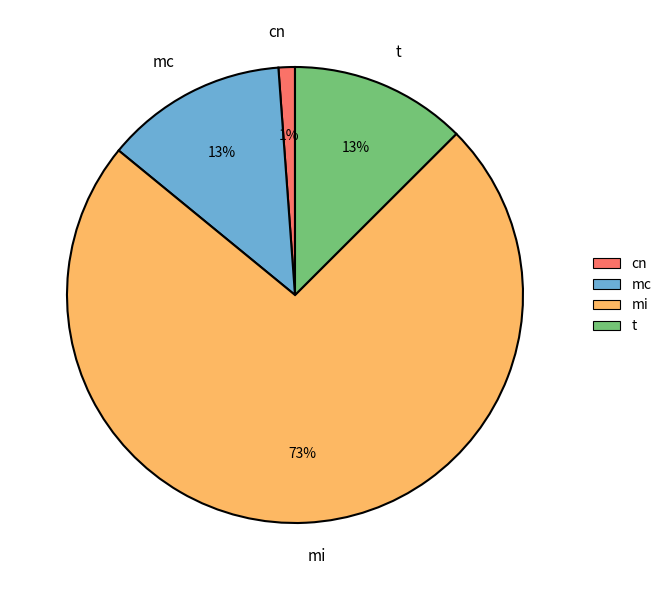

Combined, do mi and t account for over 50%?

Yes